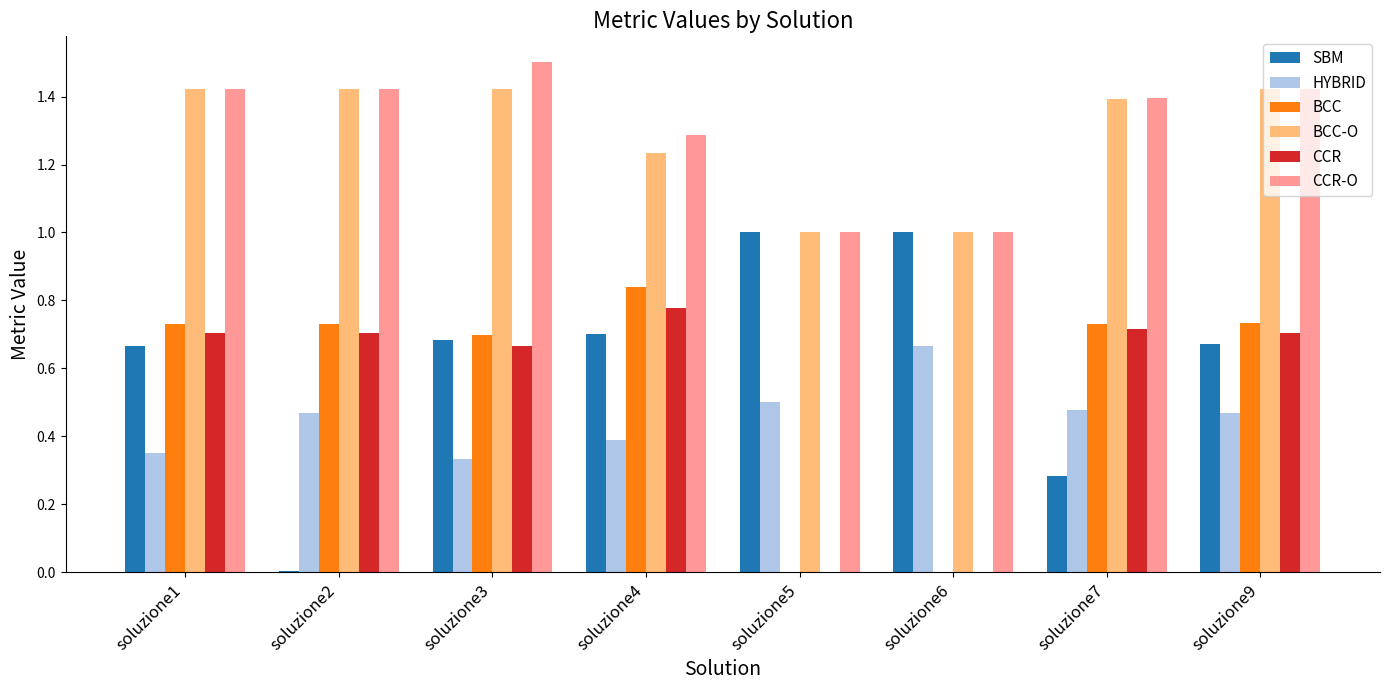

What is the total value across all series at soluzione9?

5.4